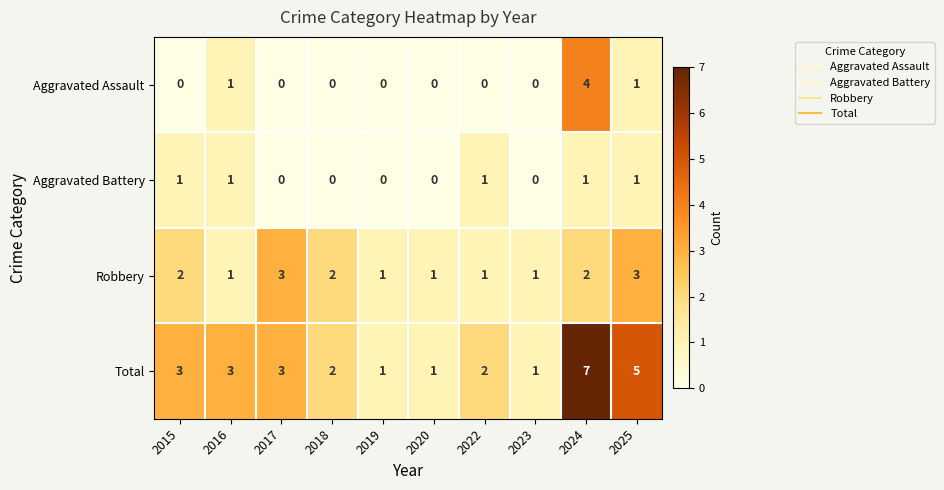

What is the total value across all series at 2025?

10